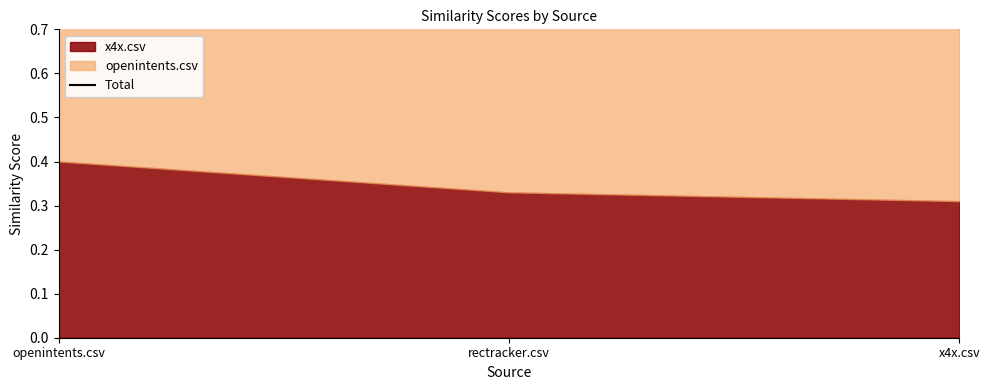

What position from the left is rectracker.csv?

2